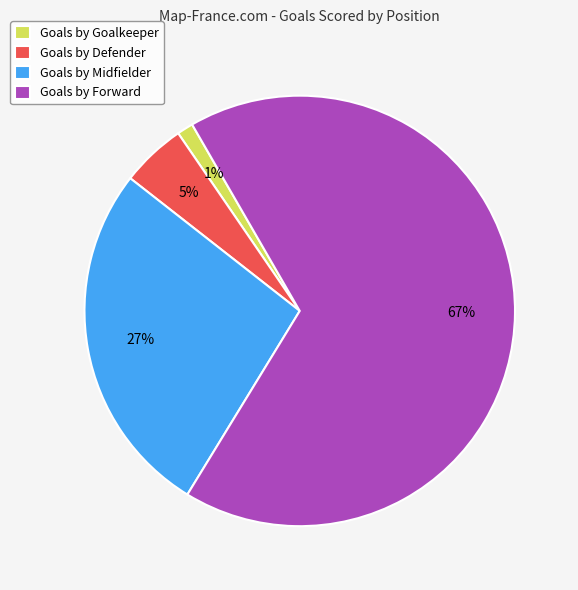

Is the sum of Goals by Goalkeeper and Goals by Defender greater than half?

No